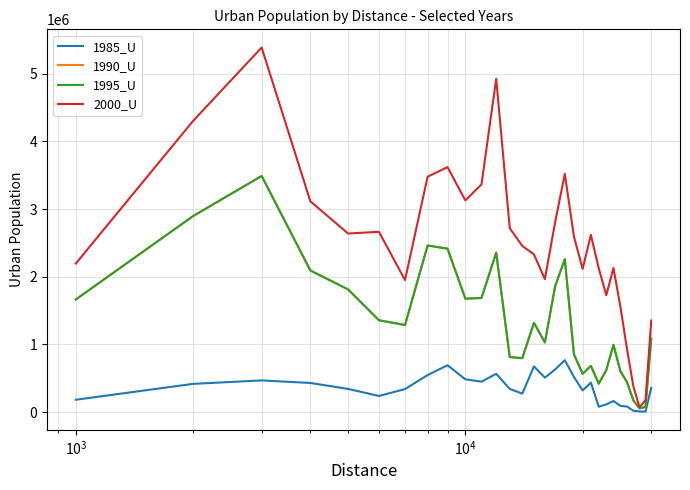

Which series has the largest range (max minus min)?

2000_U